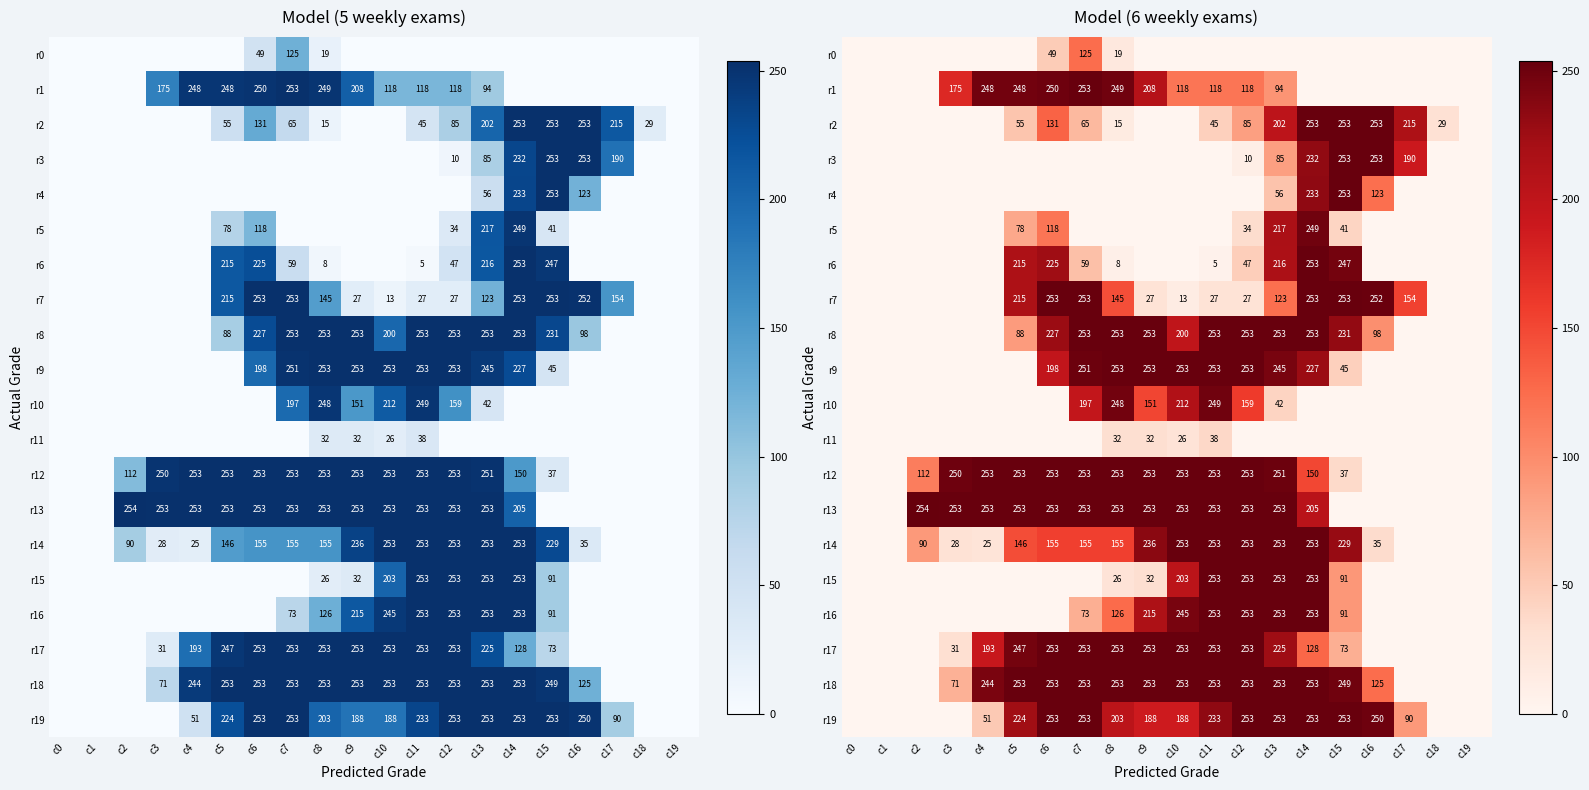

True or false: r8 has a value of 145 at c5.

False